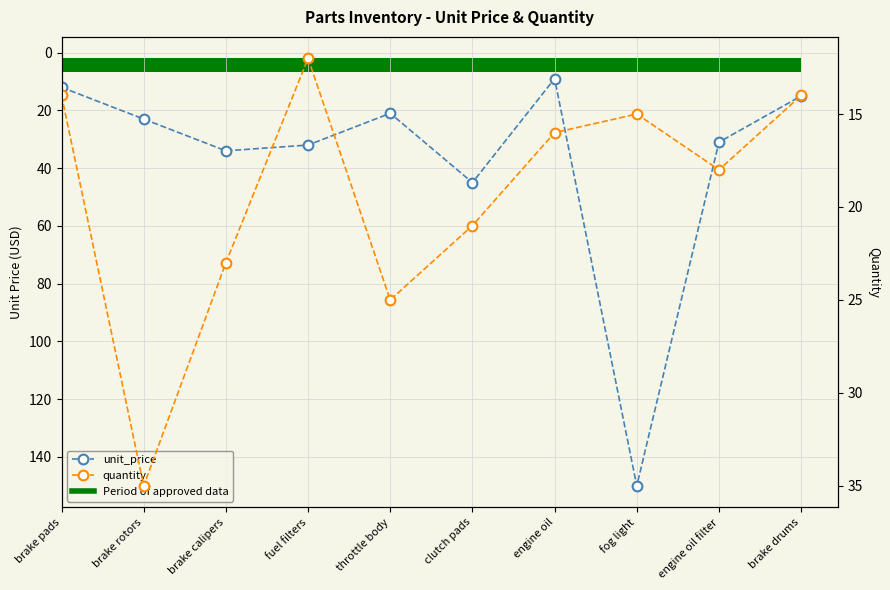

How many categories are shown in the chart?

10